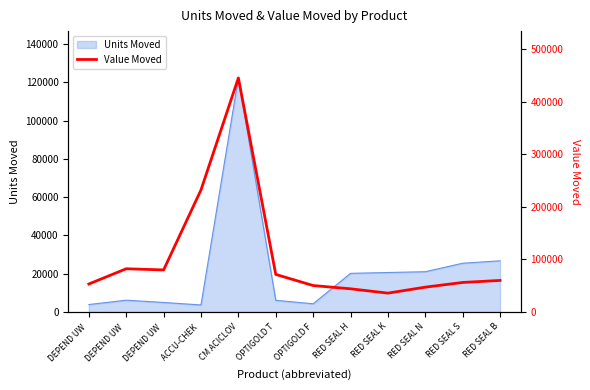

Reading left to right, transcribe all the data shown in this chart.

53217.6	82267.4	80006.3	232199.7	445265.1	71484.9	50327.6	44121.6	35874.1	47256.4	56181.8	60032.9